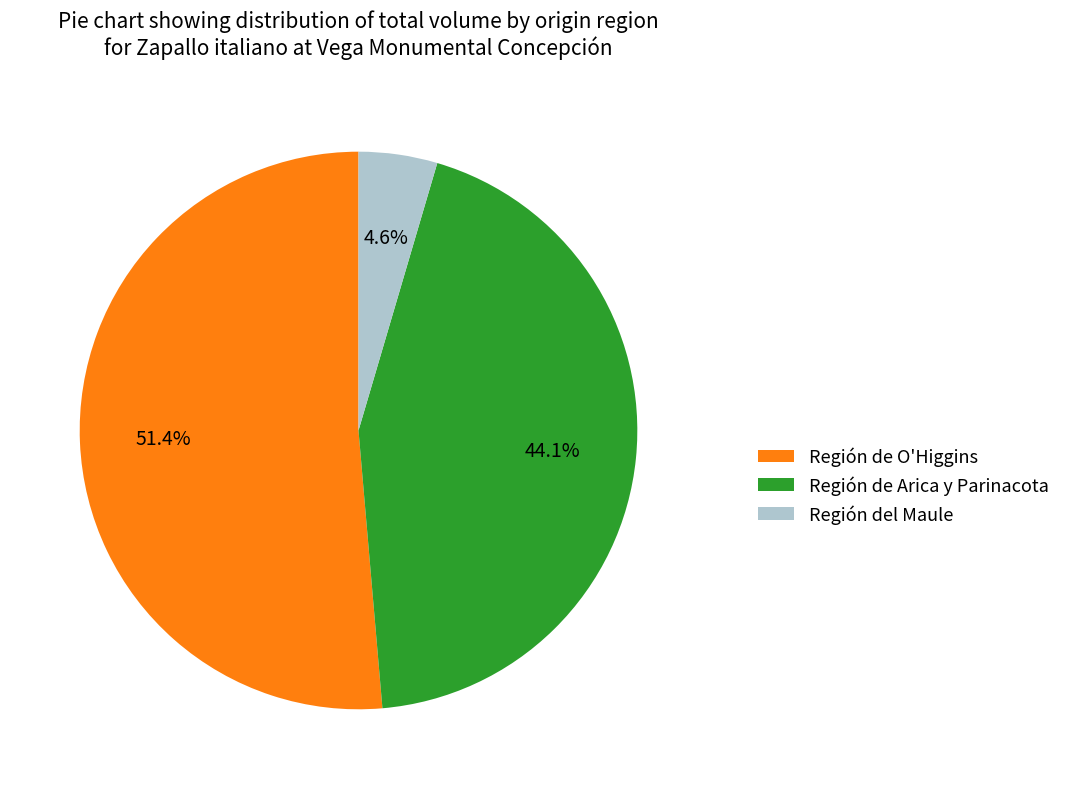

How many slices are in this pie chart?

3